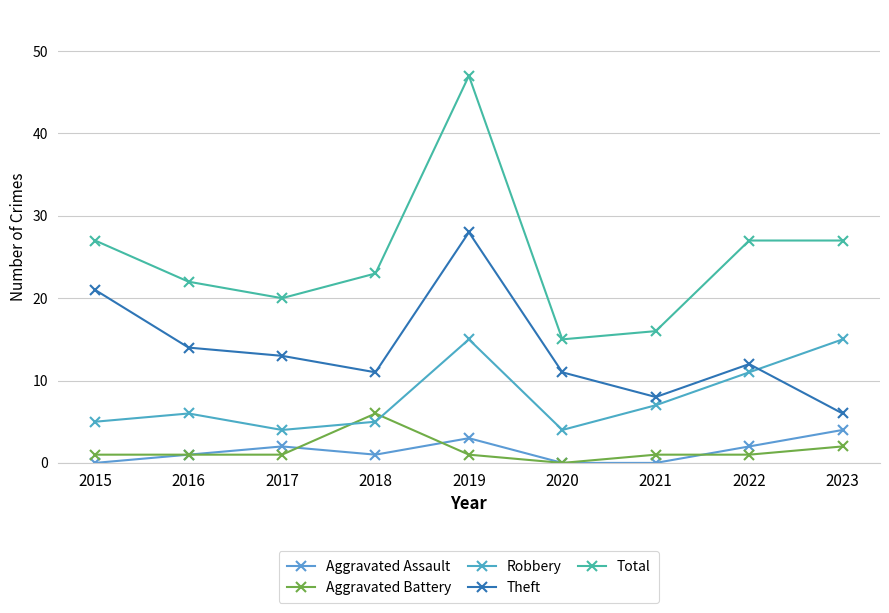

Which series has the largest total across all categories?

Total